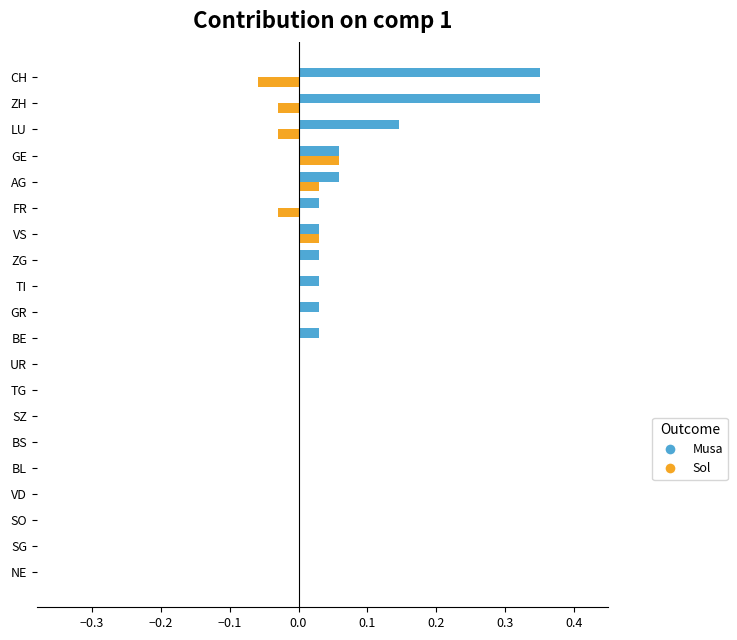

The Sol series shows -0.1 at UR. True or false?

False